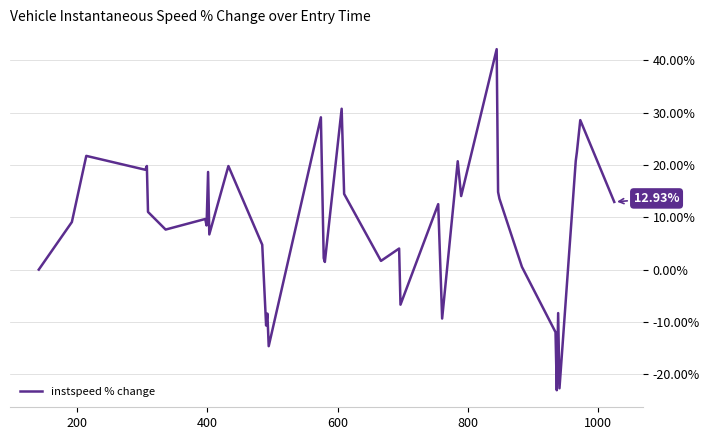

What is the minimum value shown in the chart?

-23.1